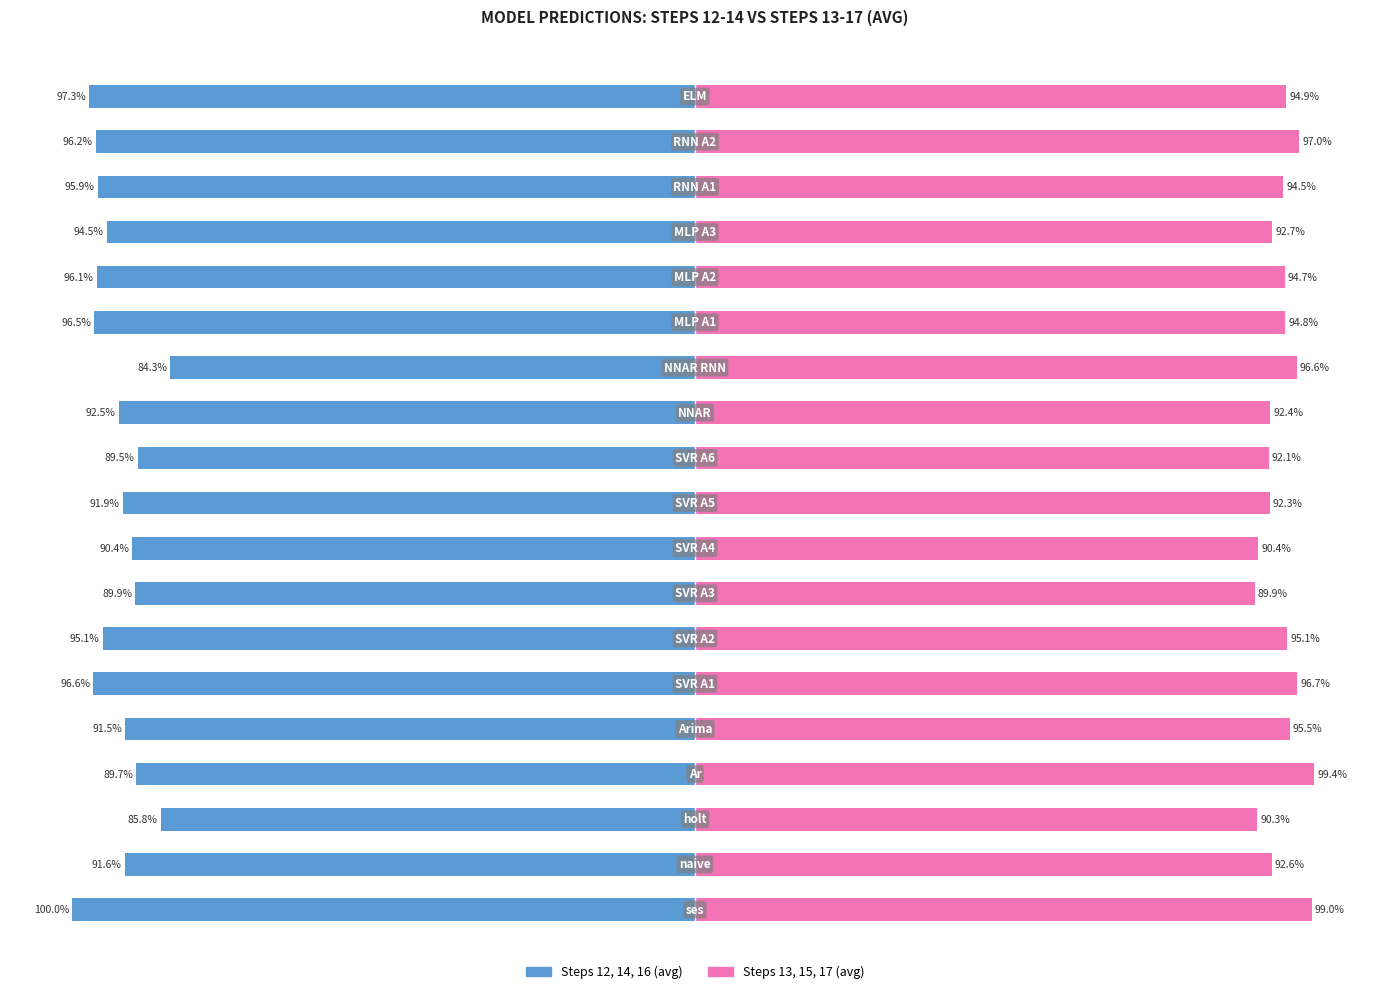

The Steps 13,15,17 (avg) series shows 21.3 at 50. True or false?

False